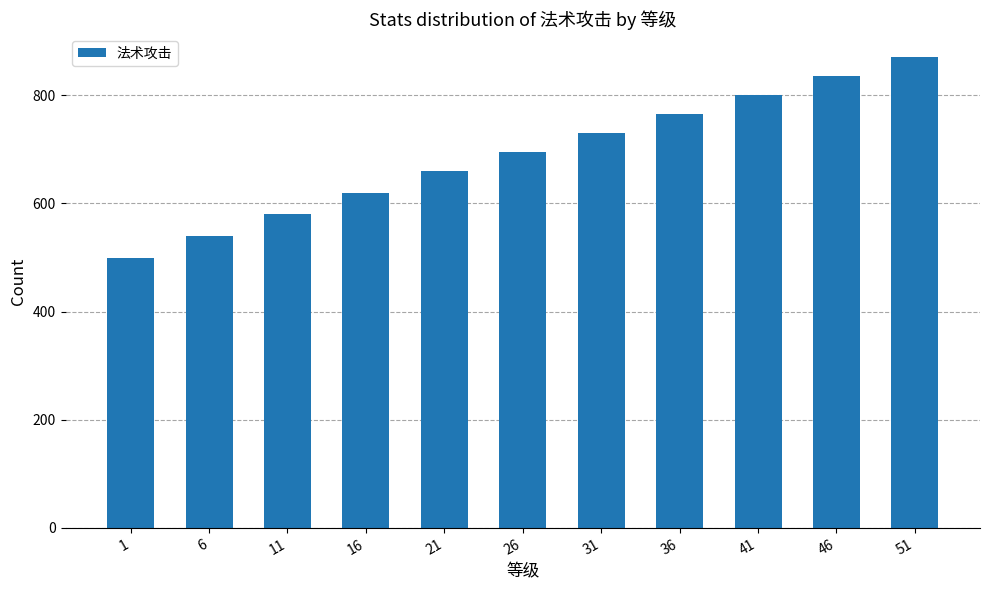

What is the maximum value shown in the chart?

870